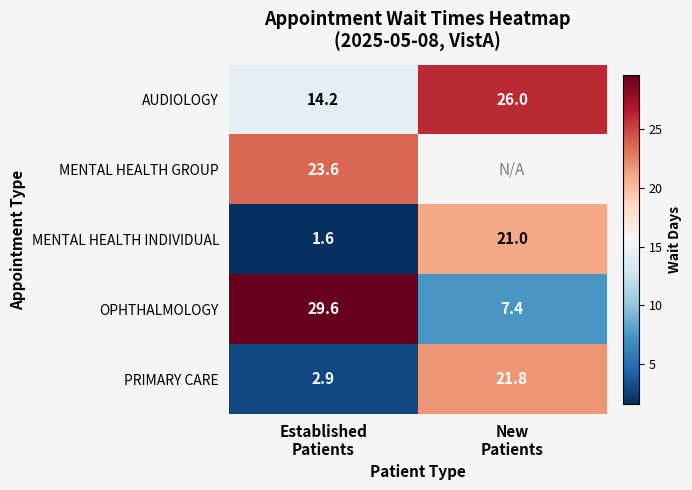

What is the difference between the maximum and minimum values in the OPHTHALMOLOGY series?

22.2